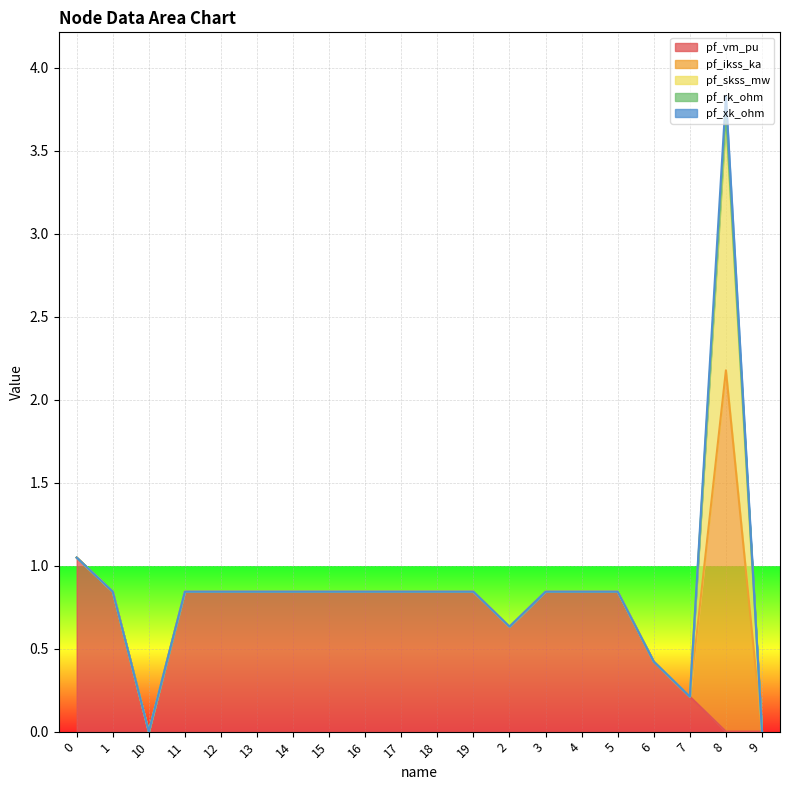

True or false: pf_vm_pu has more than 0 points higher than both neighbors.

True